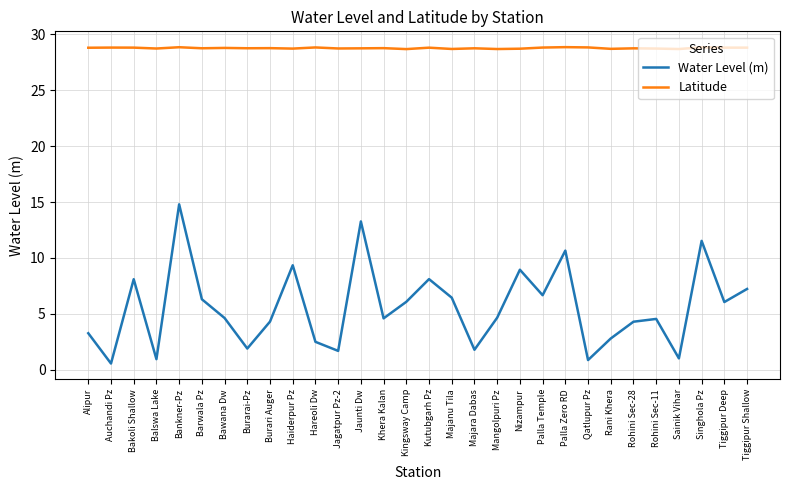

What are all the series names shown in the legend?

Water Level (m), Latitude